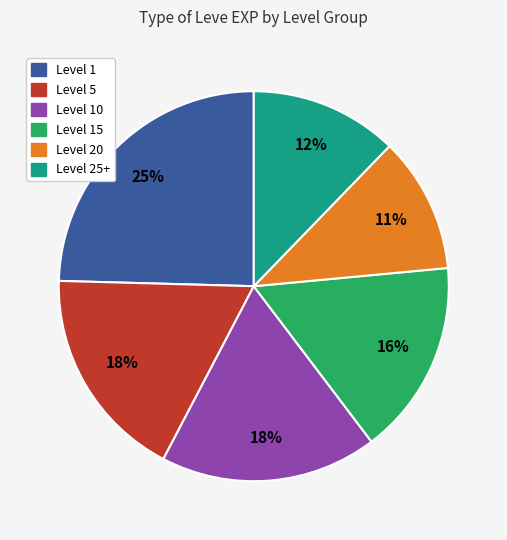

To the nearest percent, what is the average slice percentage?

17%